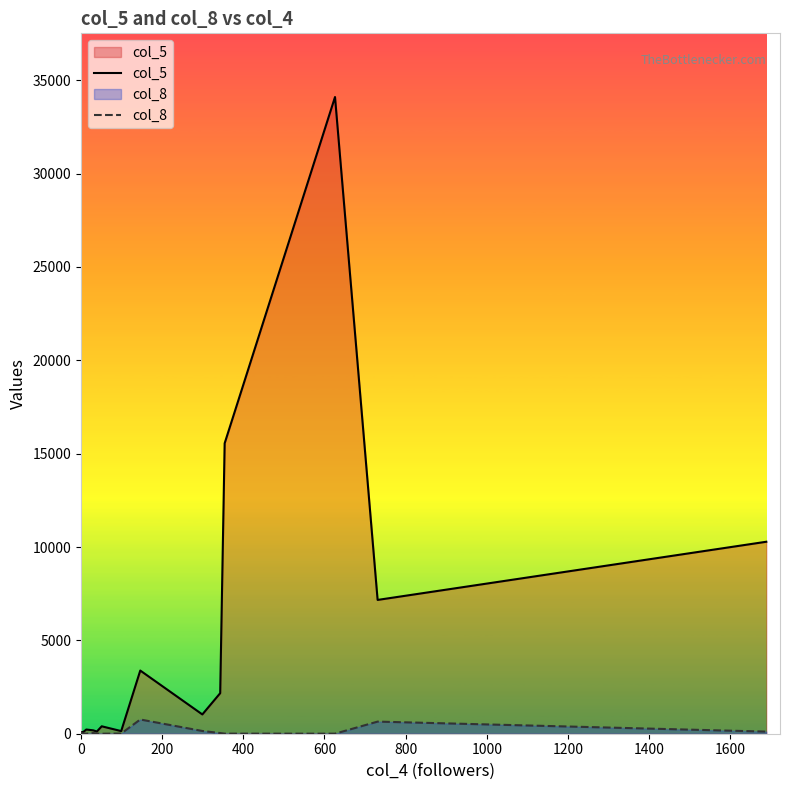

Does the chart display data point markers on the line(s)?

No